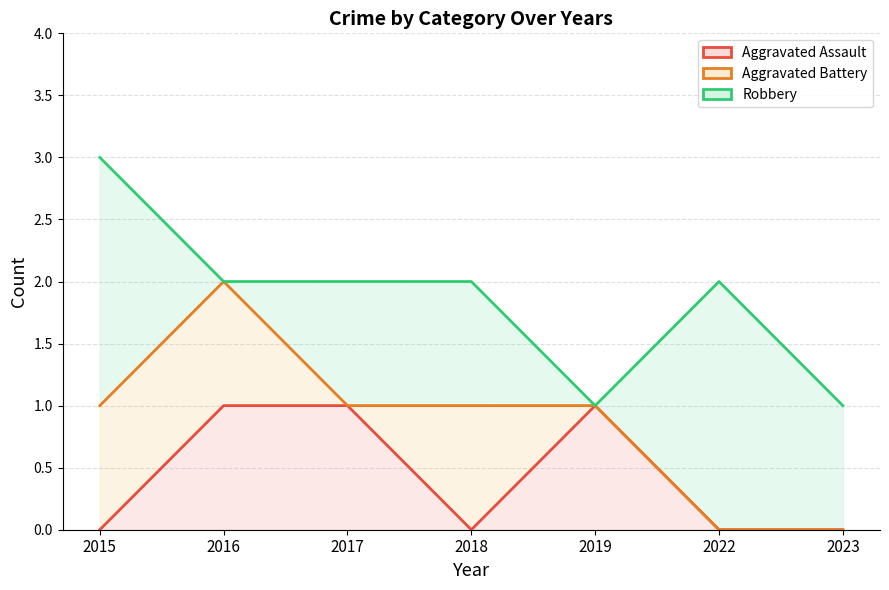

Which series ends up on top after the final intersection of Aggravated Assault and Aggravated Battery?

Aggravated Assault